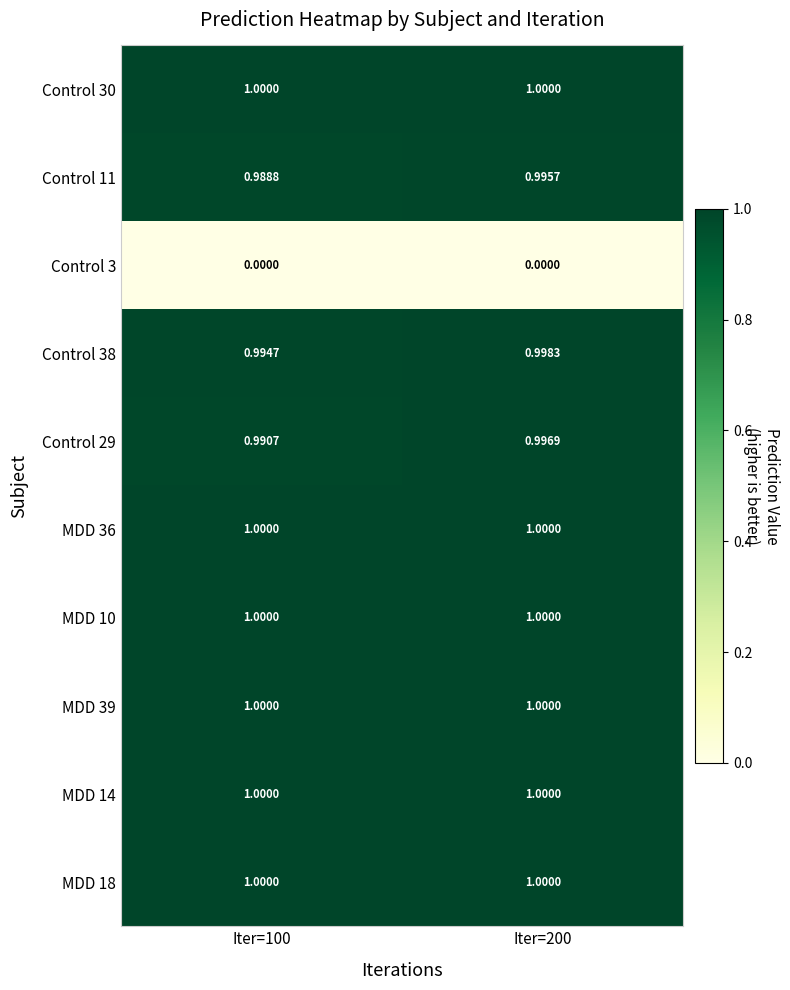

Is the value of MDD 10 at Iter=100 greater than the value of Control 38 at Iter=100?

Yes